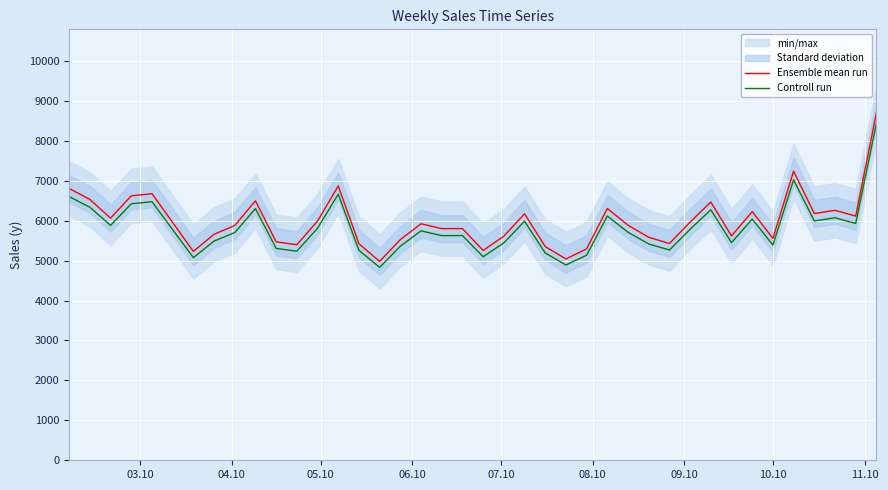

What is the maximum value for Ensemble mean run?

8701.2